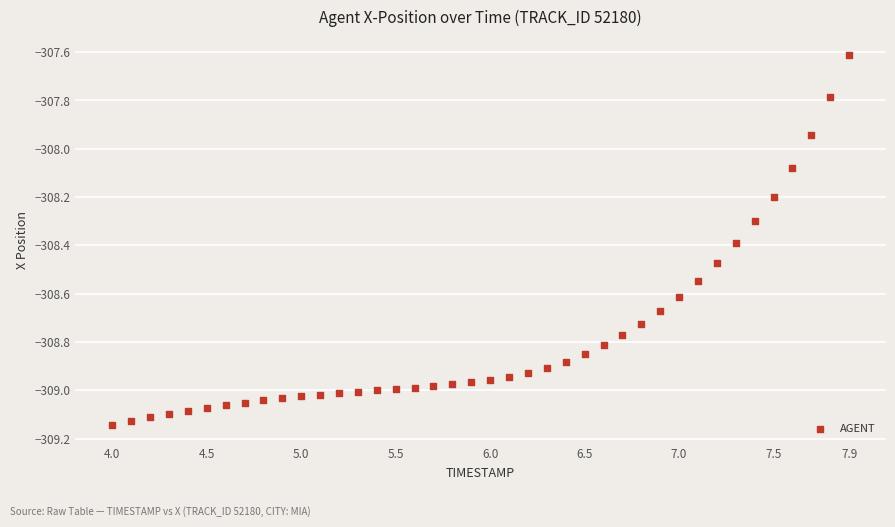

What is the range of Y values (max minus min)?

1.5